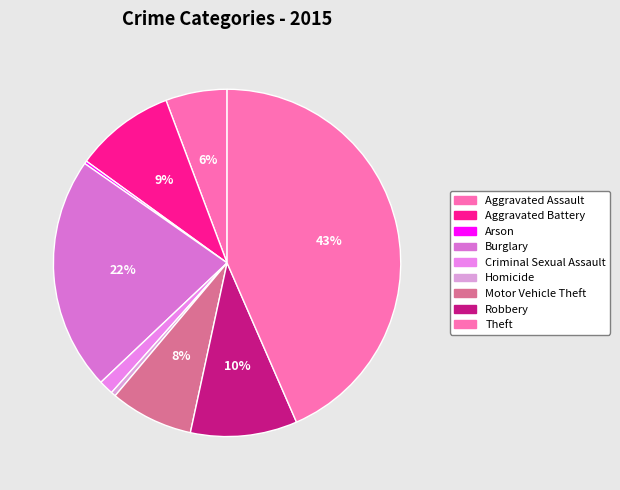

To the nearest percent, what portion does Theft represent?

43%